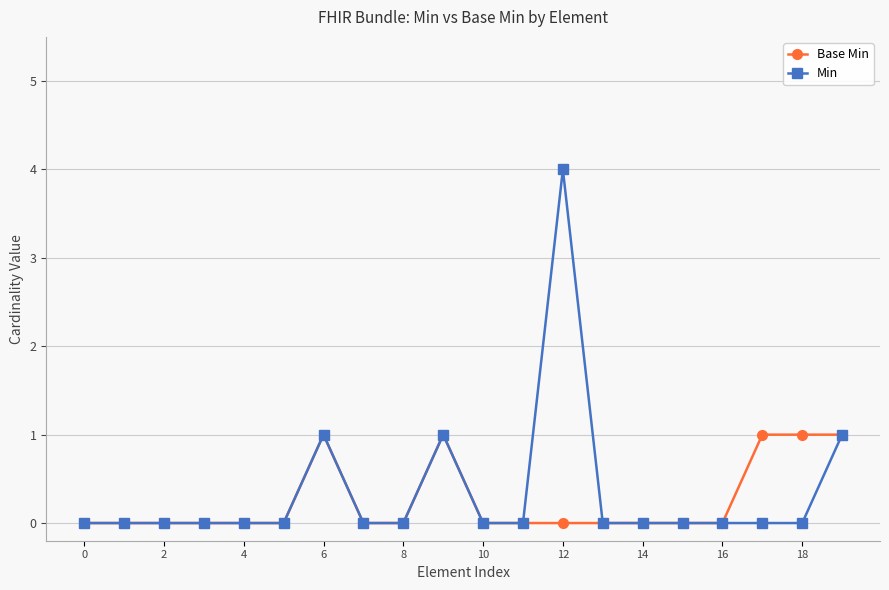

True or false: Min has more than 2 points higher than both neighbors.

True